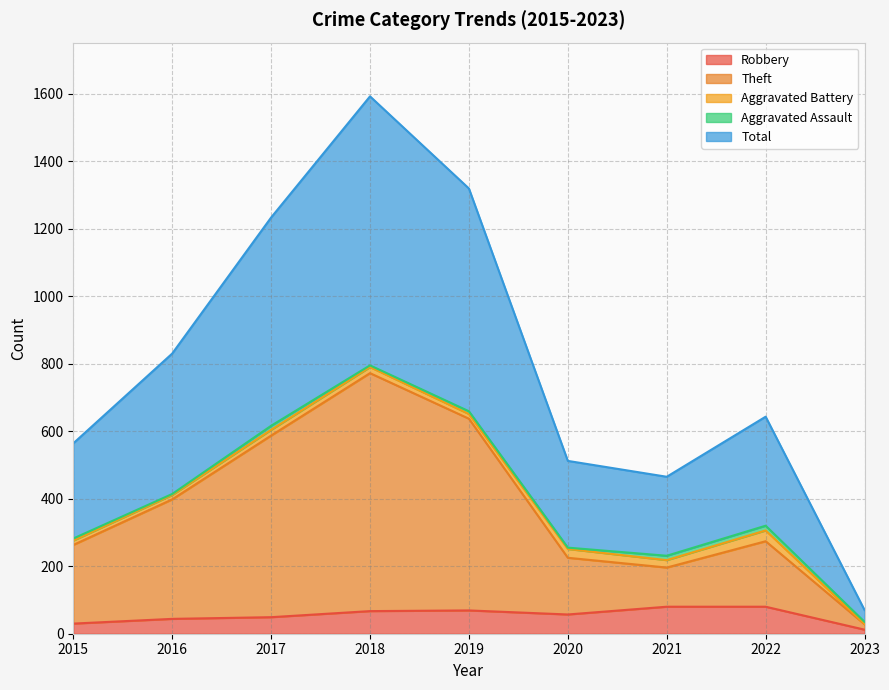

Is the value of Total at 2019 greater than the value of Theft at 2017?

Yes